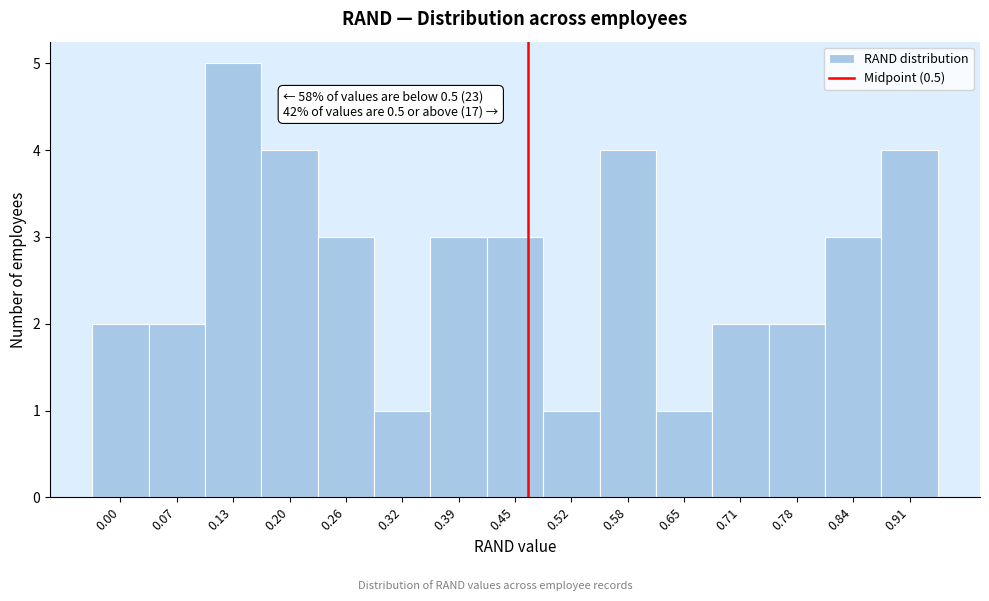

Reading right to left, what are all the values shown in this chart?

0.91=4	0.84=3	0.78=2	0.71=2	0.65=1	0.58=4	0.52=1	0.45=3	0.39=3	0.32=1	0.26=3	0.20=4	0.13=5	0.07=2	0.00=2